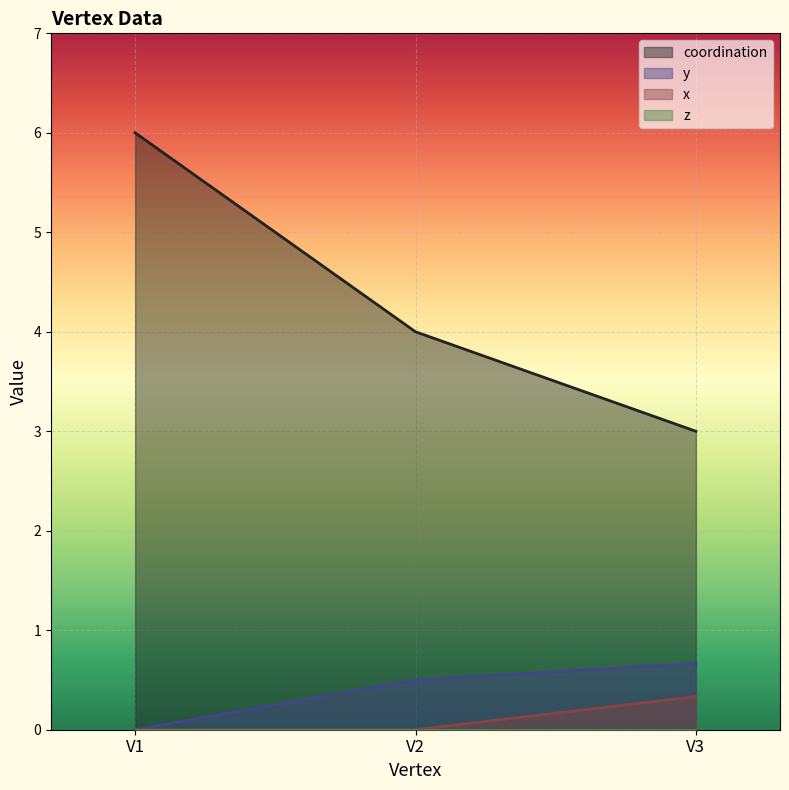

Rank the categories by coordination value from lowest to highest.

V3, V2, V1